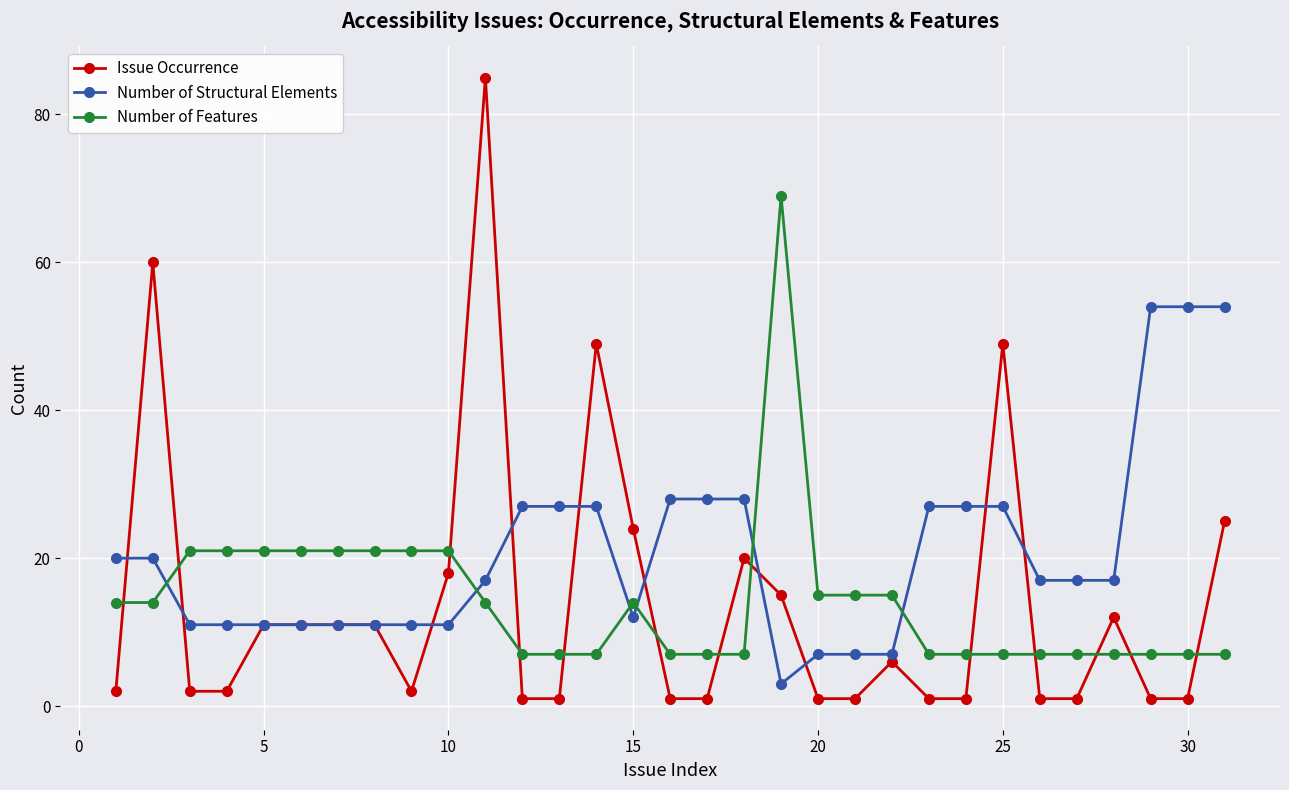

Reading left to right, extract all data points from this chart.

Issue Occurrence: 2	60	2	2	11	11	11	11	2	18	85	1	1	49	24	1	1	20	15	1	1	6	1	1	49	1	1	12	1	1	25
Number of Structural Elements: 20	20	11	11	11	11	11	11	11	11	17	27	27	27	12	28	28	28	3	7	7	7	27	27	27	17	17	17	54	54	54
Number of Features: 14	14	21	21	21	21	21	21	21	21	14	7	7	7	14	7	7	7	69	15	15	15	7	7	7	7	7	7	7	7	7